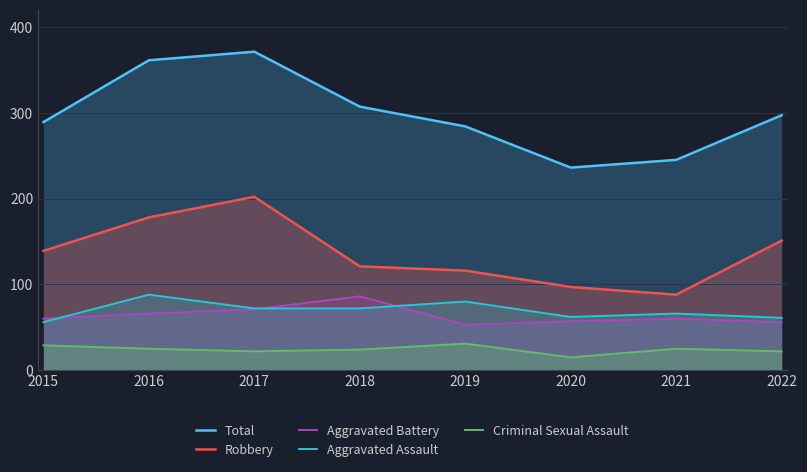

At which label does Criminal Sexual Assault reach its peak?

2019